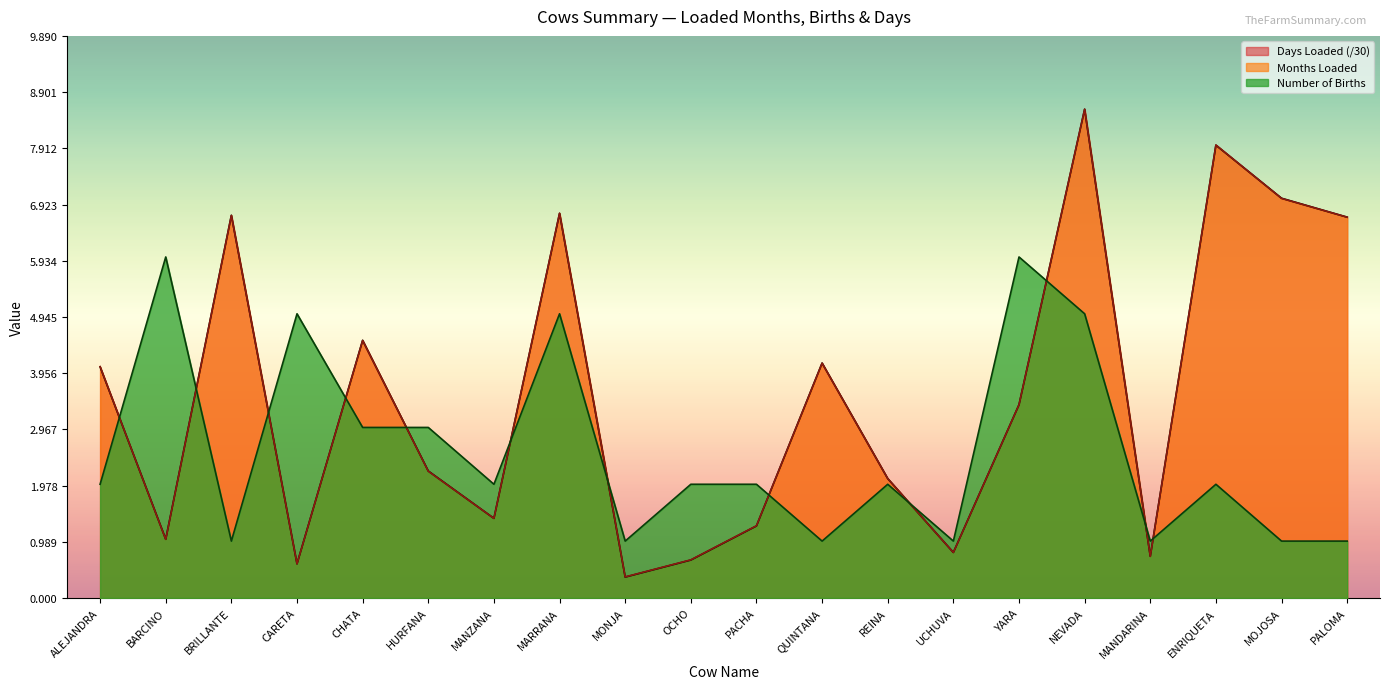

Which category has the highest value in the Number of Births series?

BARCINO